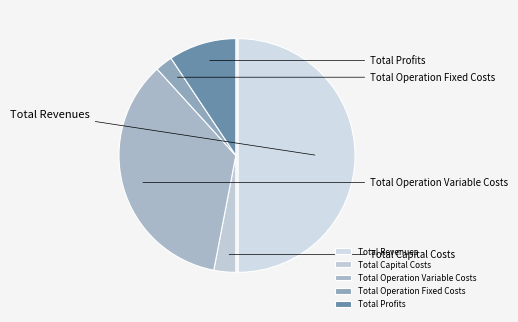

The Total Operation Variable Costs slice represents 35% of the pie. True or false?

True